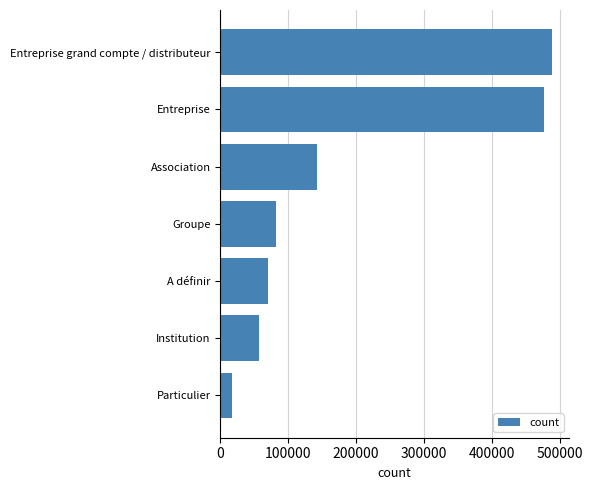

Rank the categories by value from lowest to highest.

Particulier, Institution, A définir, Groupe, Association, Entreprise, Entreprise grand compte / distributeur